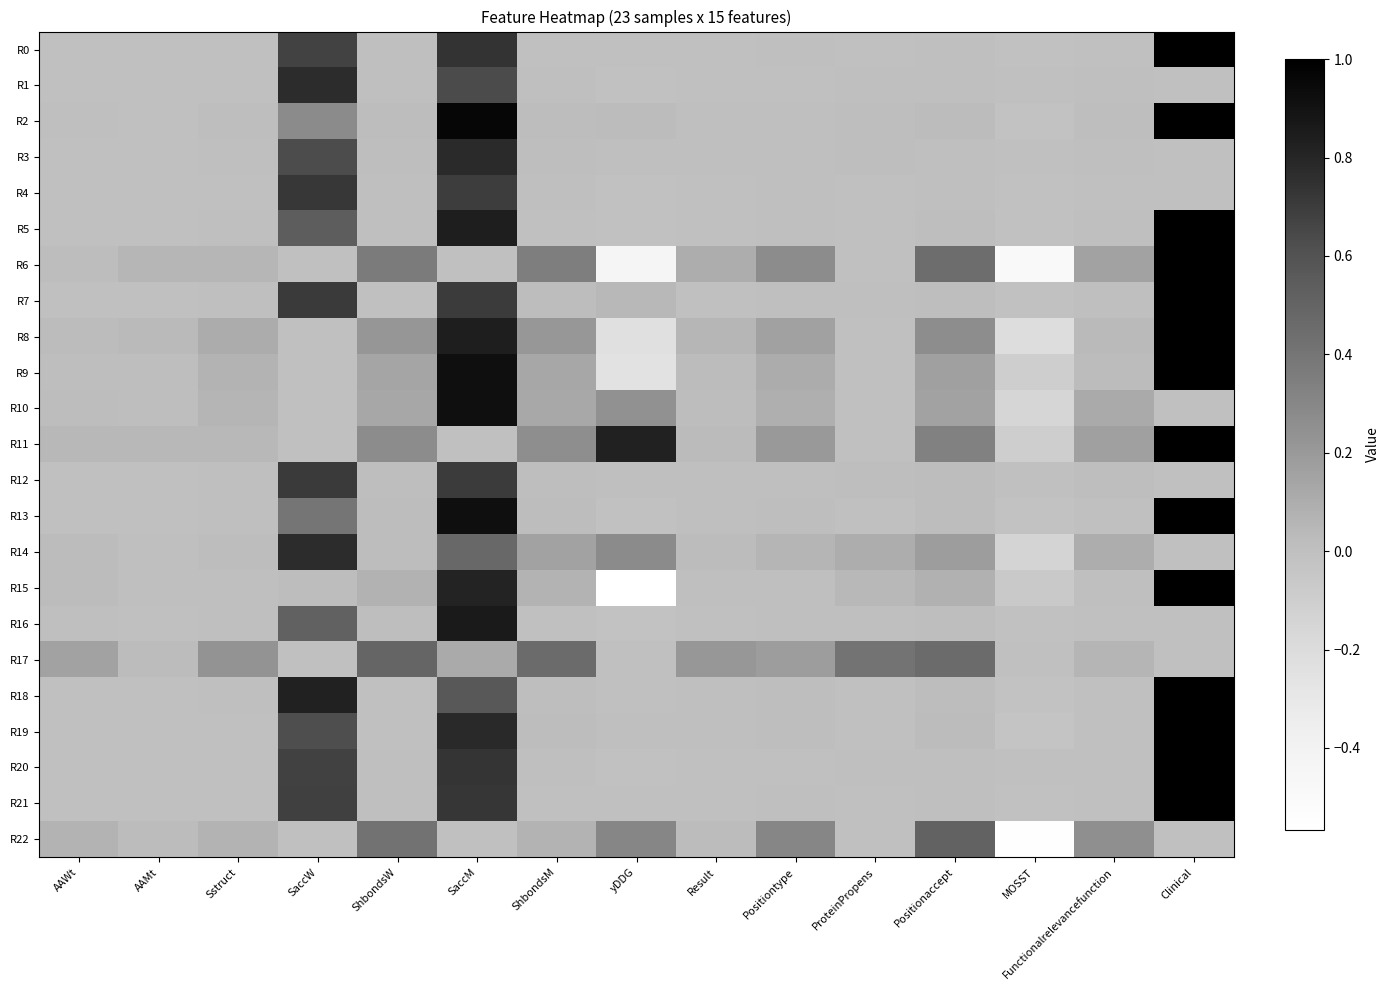

Rank the series by their maximum value, from highest to lowest.

R0, R2, R5, R6, R7, R8, R9, R11, R13, R15, R18, R19, R20, R21, R10, R16, R3, R14, R1, R4, R12, R22, R17